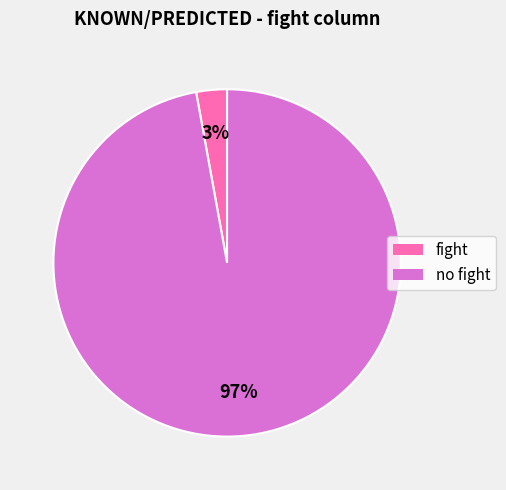

True or false: no fight accounts for 88% of the total.

False